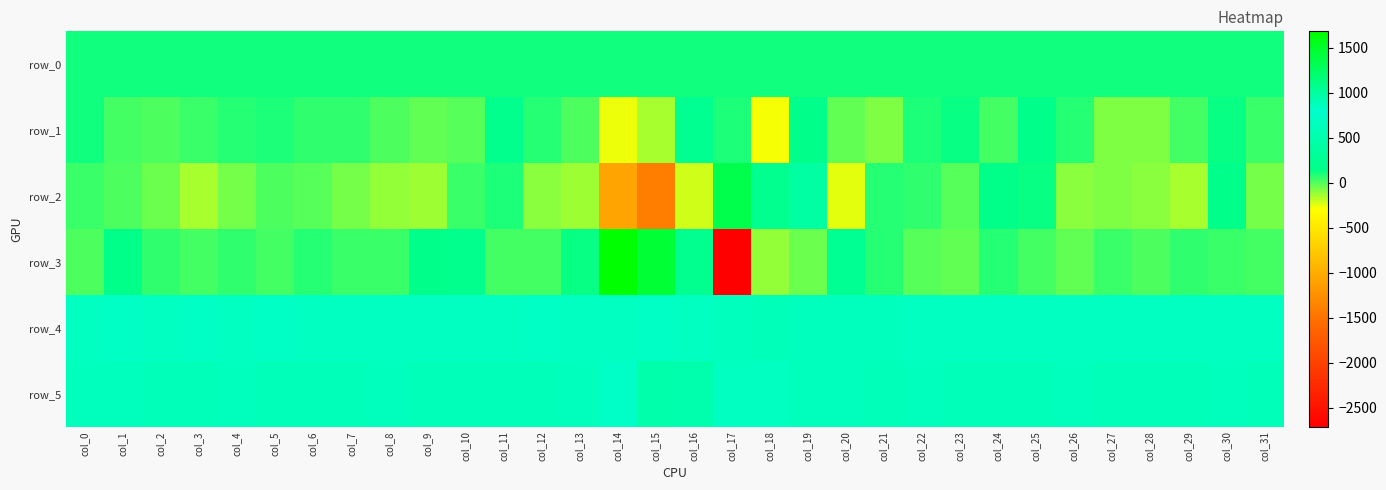

Which series has the largest range (max minus min)?

row_3